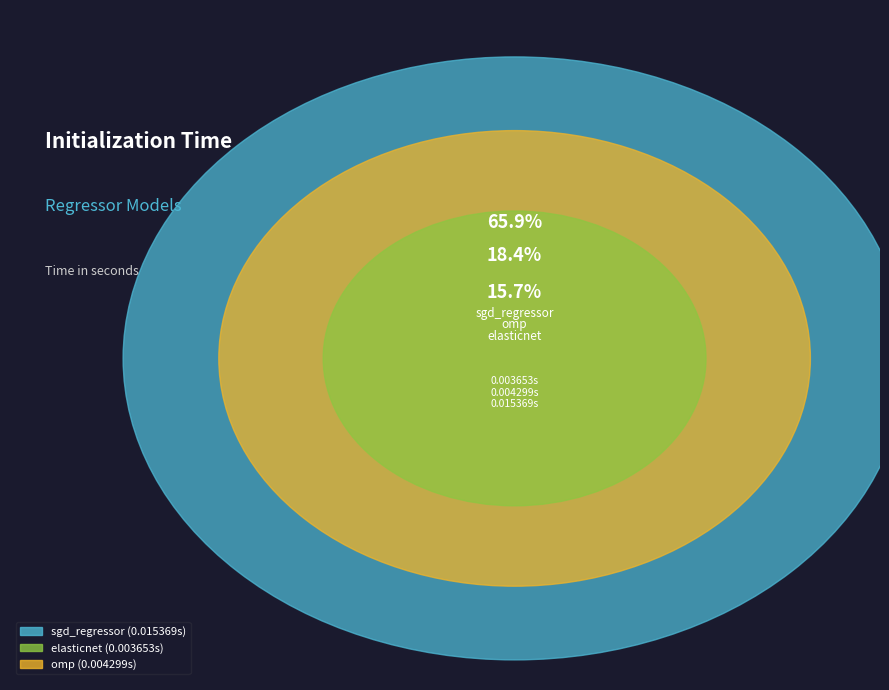

Which slice is the largest?

sgd_regressor